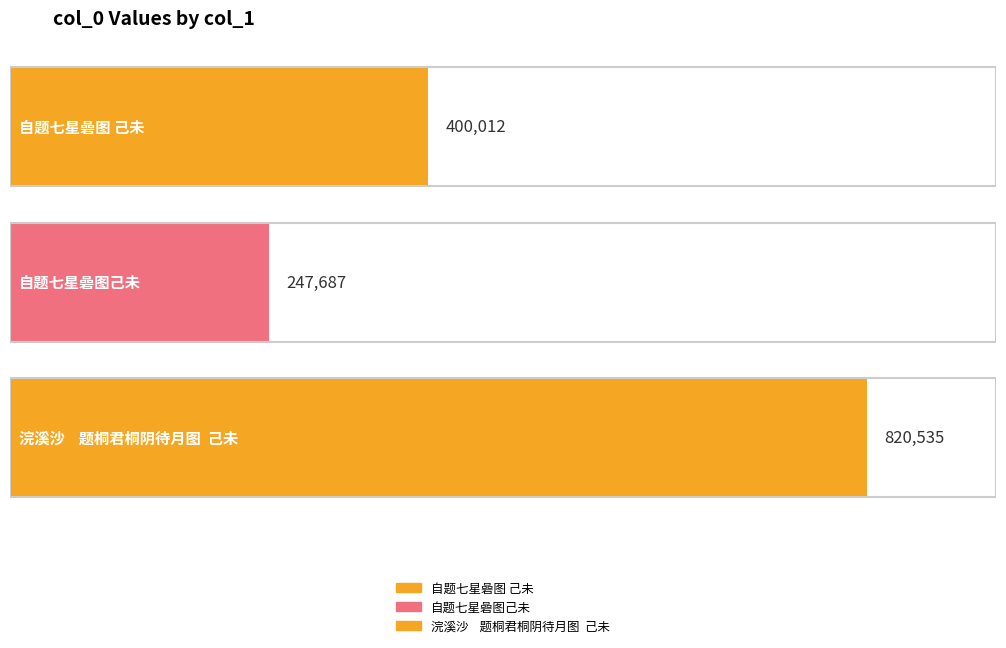

Count the values in the range 247687 to 820535.

3